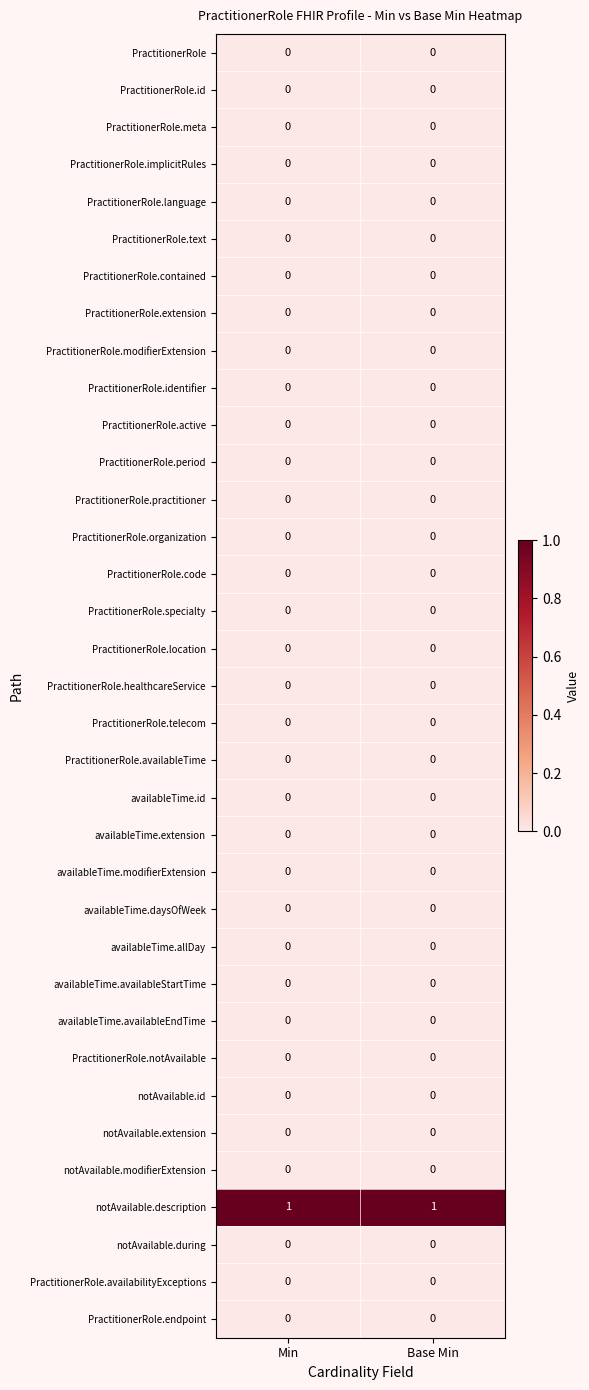

Which series has the largest total across all categories?

notAvailable.description